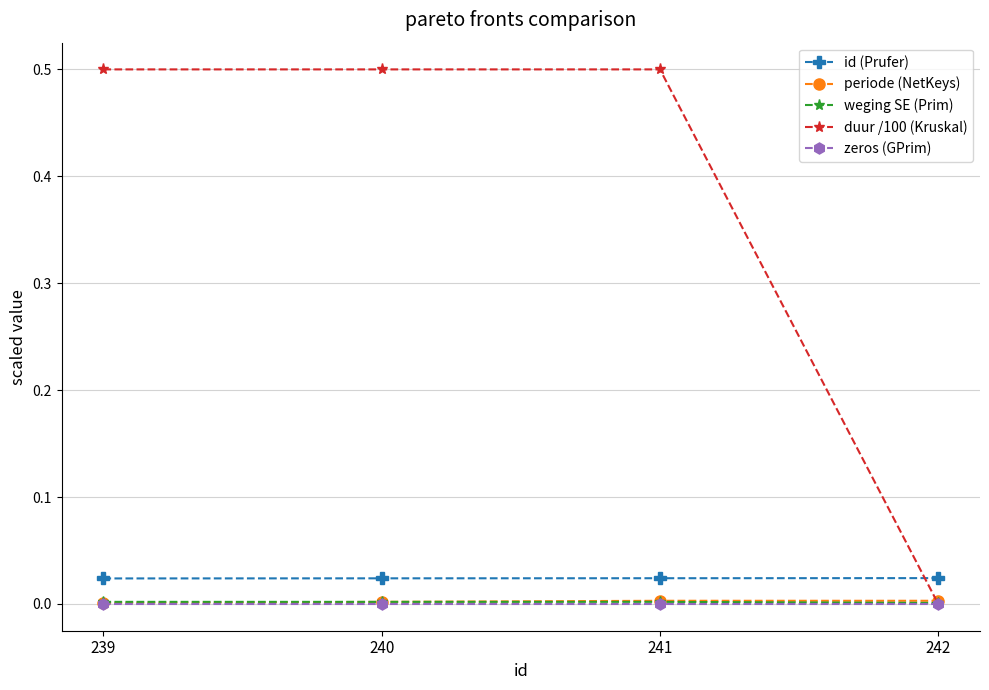

What is the maximum value shown in the chart?

0.5